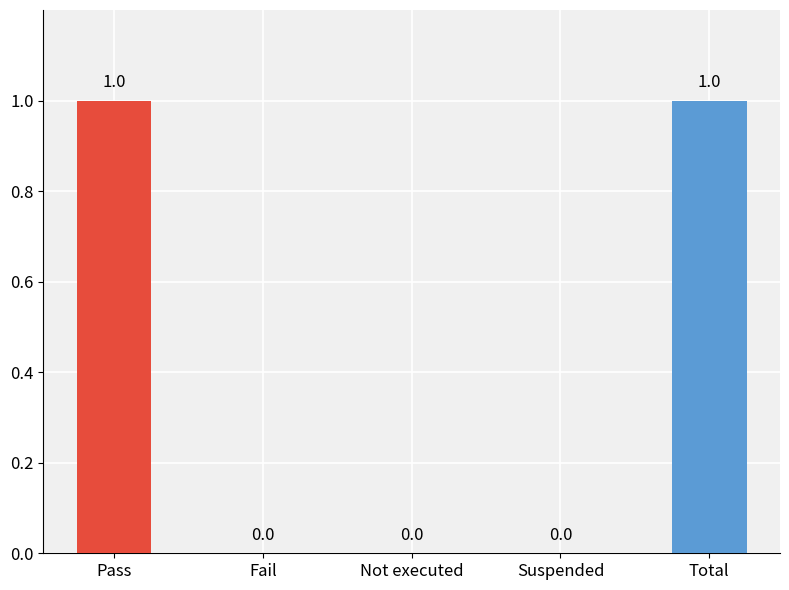

Reading left to right, list all the values displayed in this chart.

1	0	0	0	1